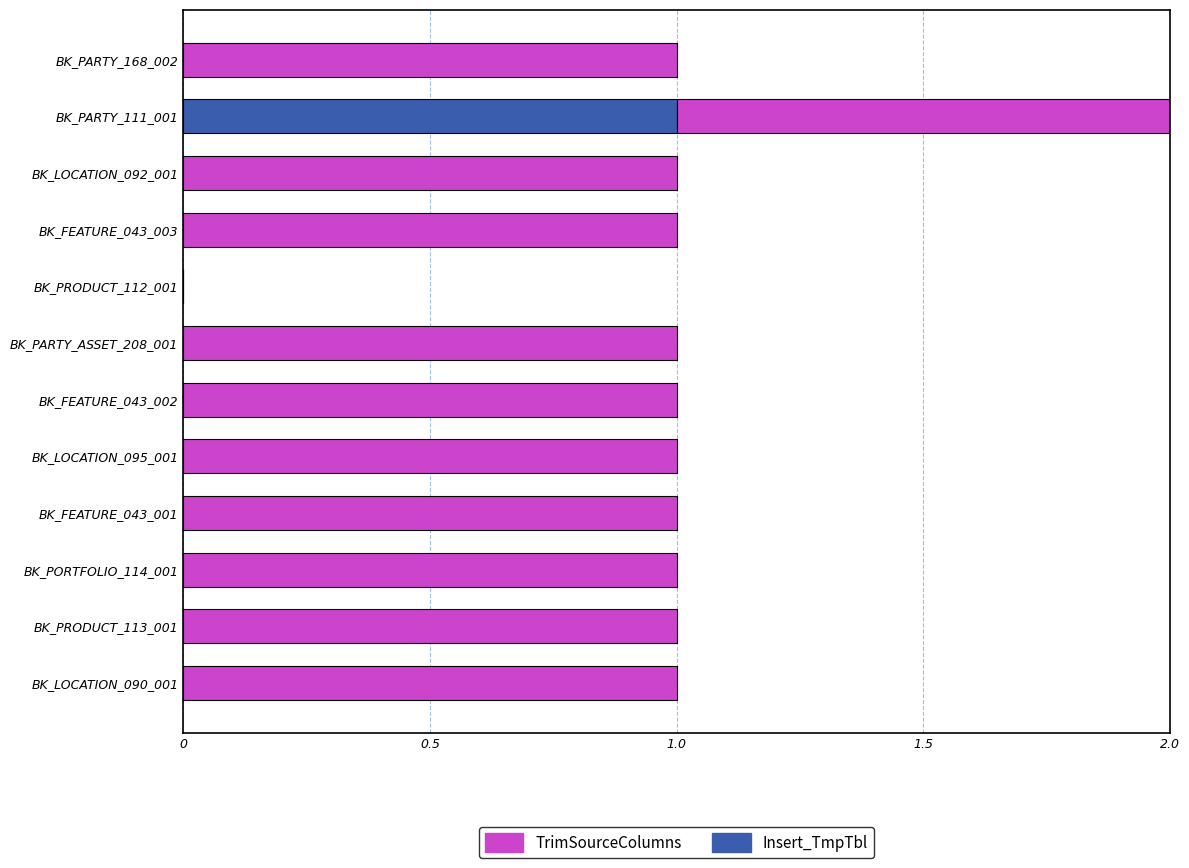

At which label does Insert_TmpTbl reach its peak?

BK_PARTY_111_001